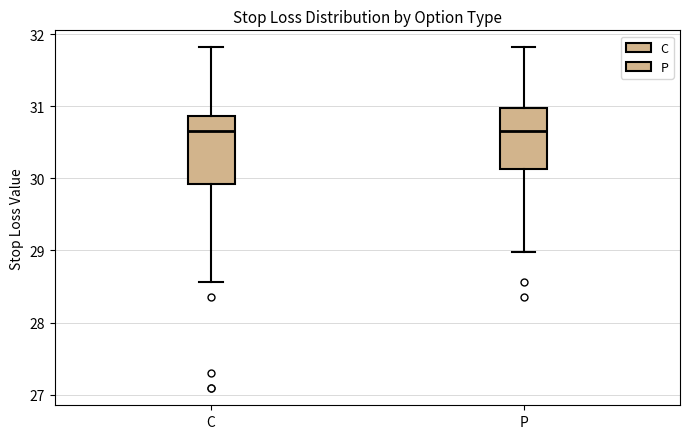

Which box is the tallest, from its lower edge to its upper edge?

C